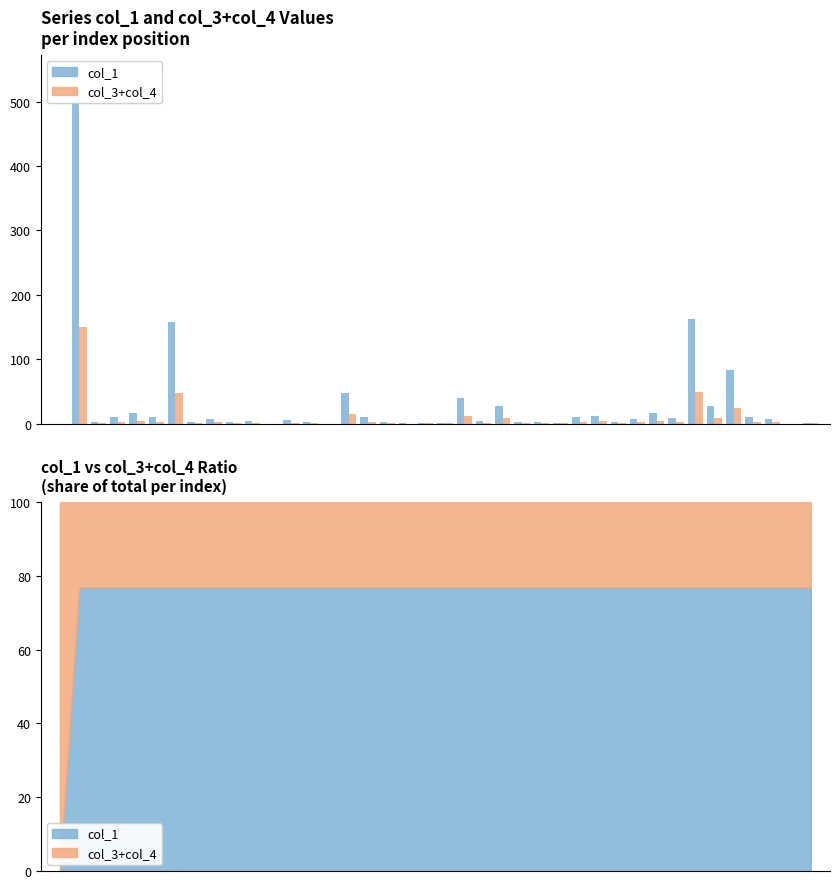

Is the value of col_3+col_4 at 1 greater than the value of col_1 at 27?

Yes